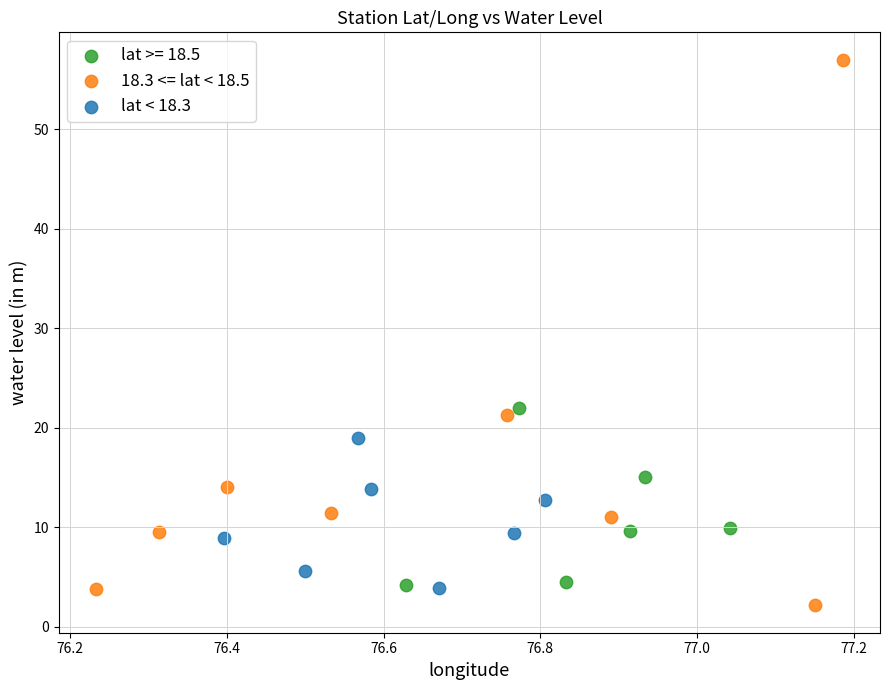

Which series has the largest Y range (max minus min)?

18.3 <= lat < 18.5